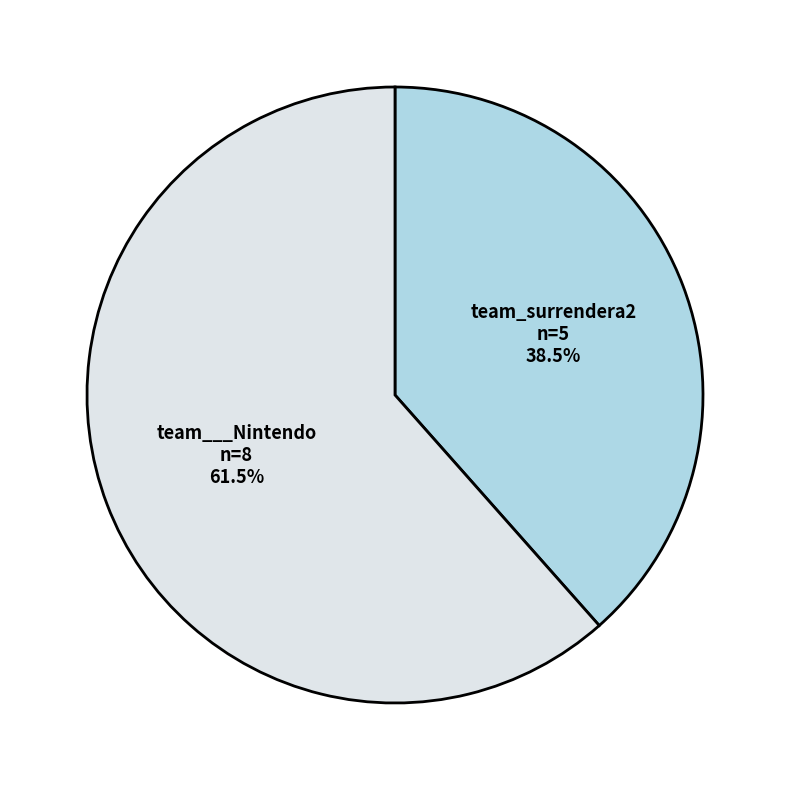

What percentage is NOT represented by team___Nintendo?

38.5%